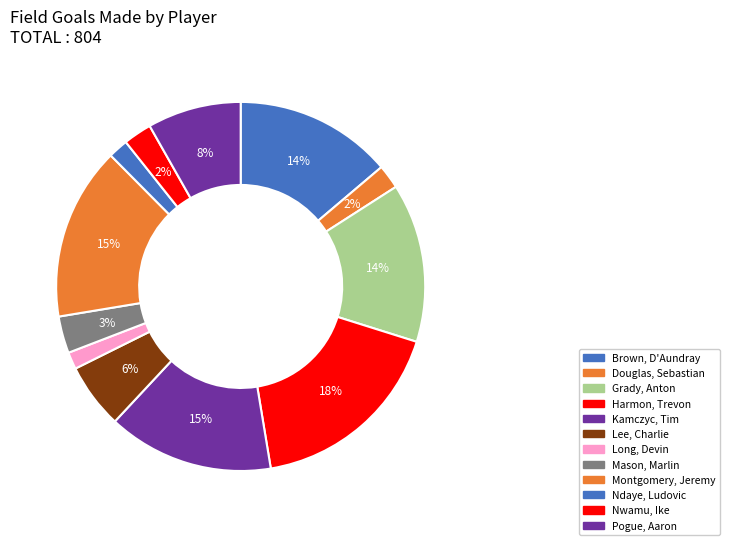

Does Nwamu, Ike represent more than half of the total?

No